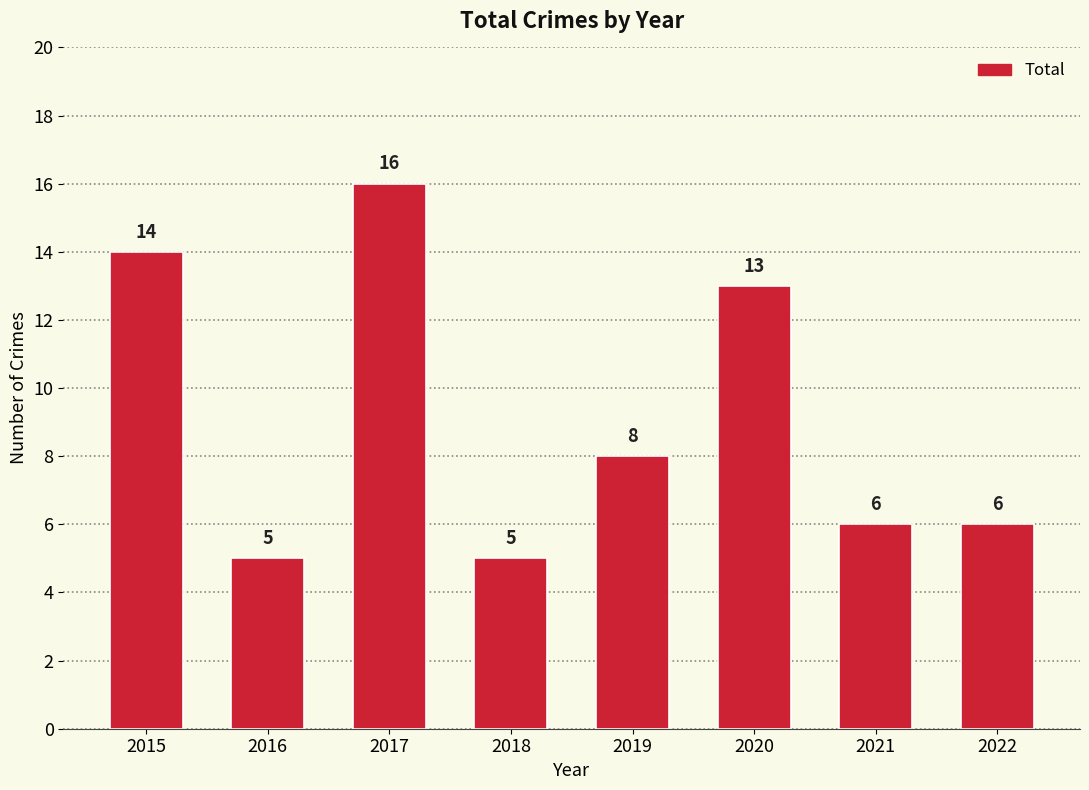

The chart shows a value of 2 at 2018. True or false?

False